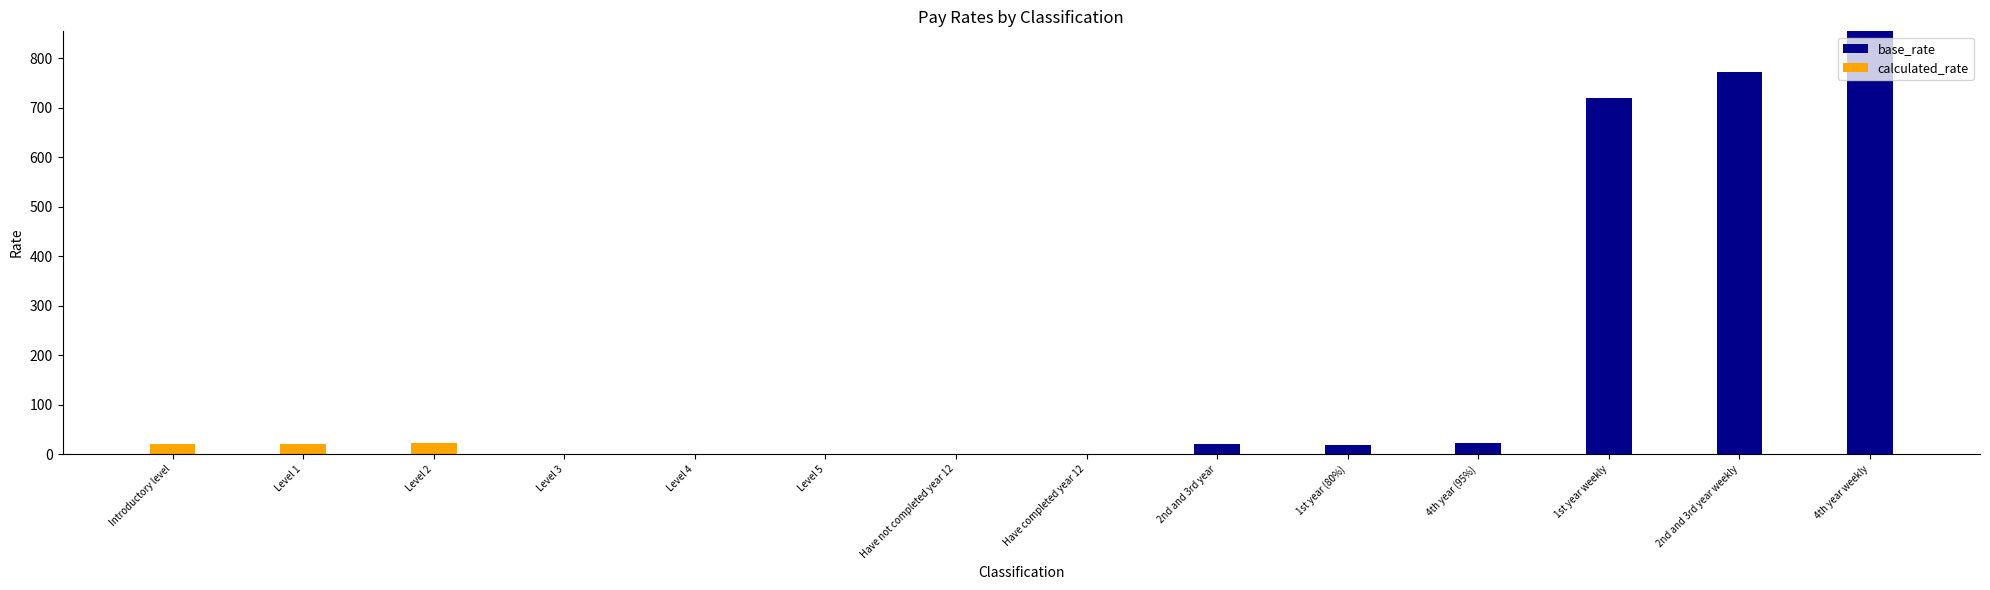

The value of base_rate at 2nd and 3rd year is 20.3. True or false?

True